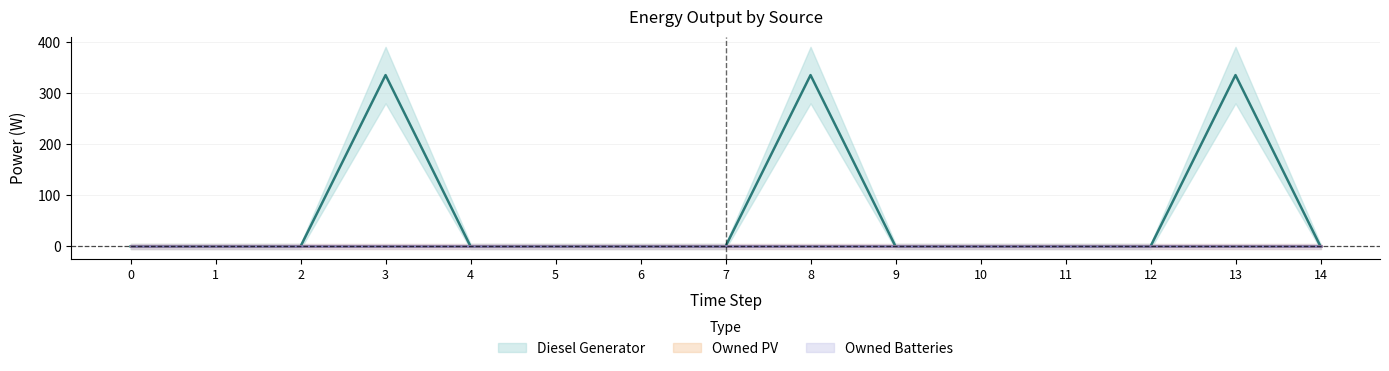

Is it true that Diesel Generator equals 0 at 5?

True